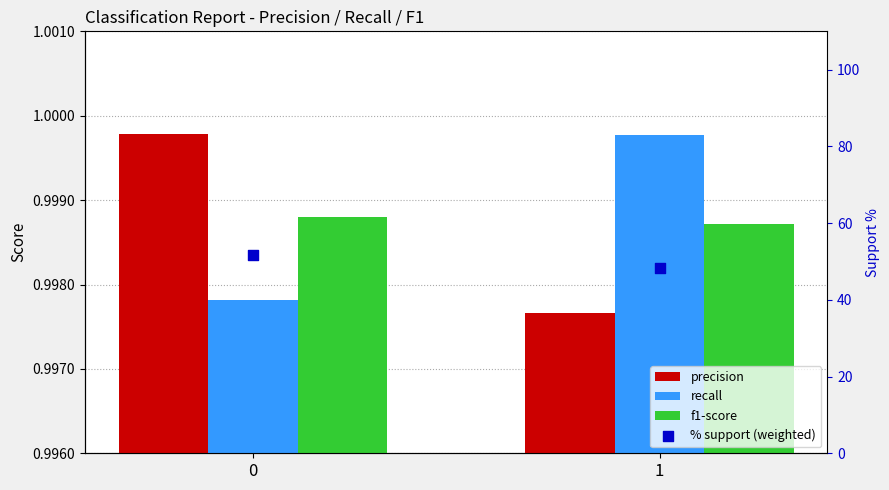

Which series contains the lowest Y value?

precision